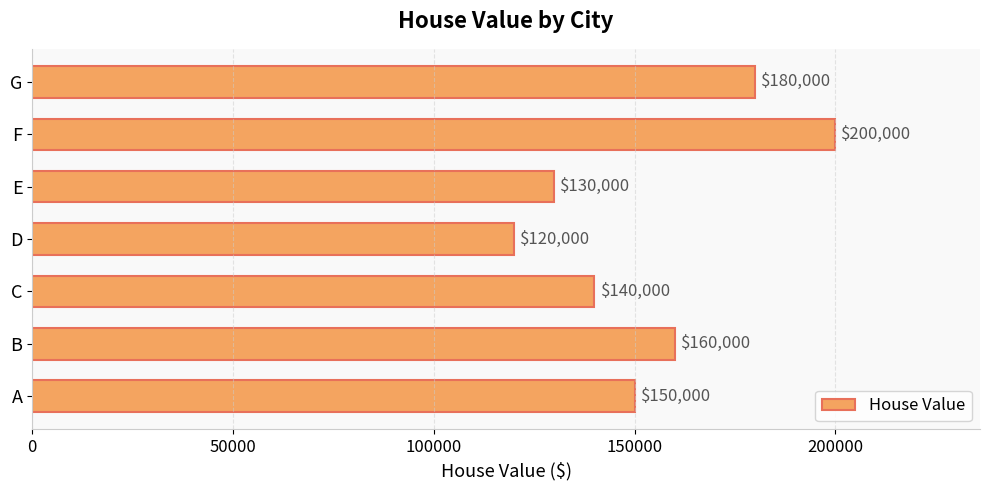

What is the difference between the maximum and minimum values?

80000